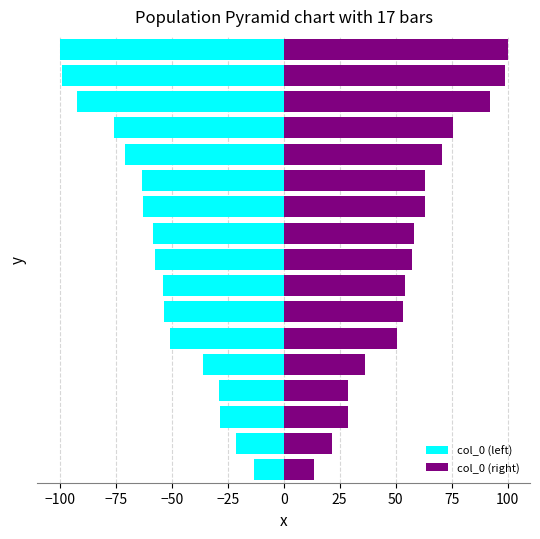

The col_0 (right) series shows 24.7 at 16. True or false?

False